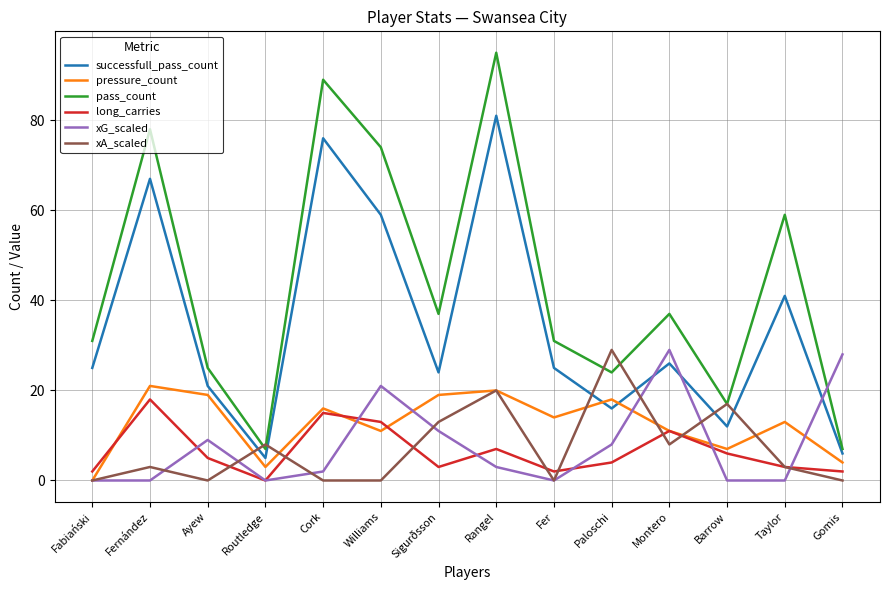

What is the greatest value displayed?

95